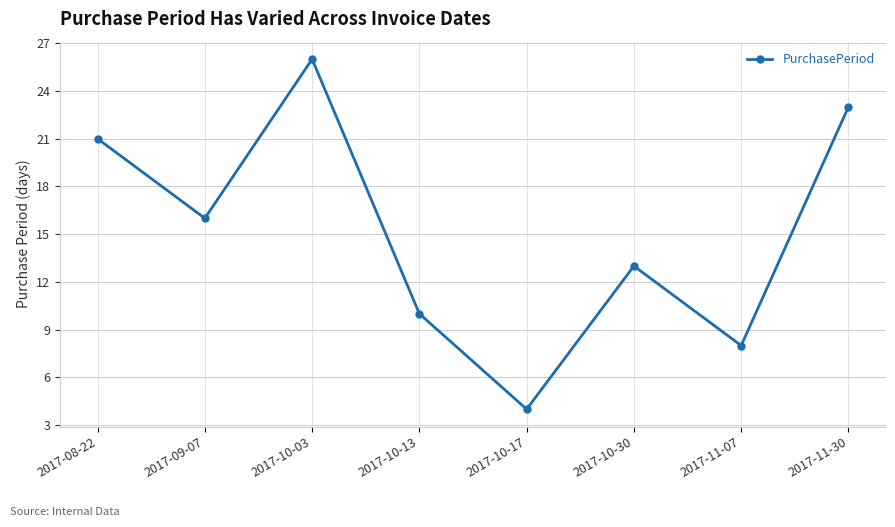

True or false: the data shows 17 at 2017-10-03.

False